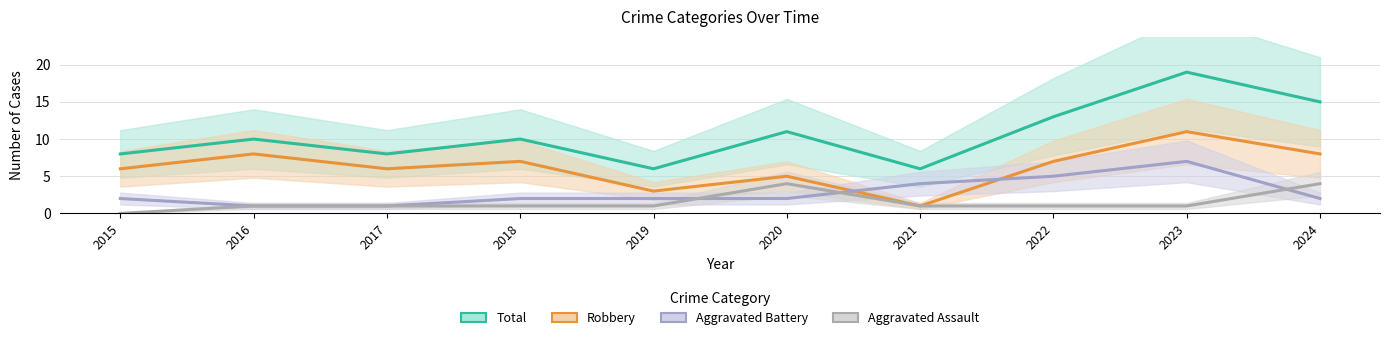

Reading right to left, list all the values displayed in this chart.

Total: 2024=15	2023=19	2022=13	2021=6	2020=11	2019=6	2018=10	2017=8	2016=10	2015=8
Robbery: 2024=8	2023=11	2022=7	2021=1	2020=5	2019=3	2018=7	2017=6	2016=8	2015=6
Aggravated Battery: 2024=2	2023=7	2022=5	2021=4	2020=2	2019=2	2018=2	2017=1	2016=1	2015=2
Aggravated Assault: 2024=4	2023=1	2022=1	2021=1	2020=4	2019=1	2018=1	2017=1	2016=1	2015=0